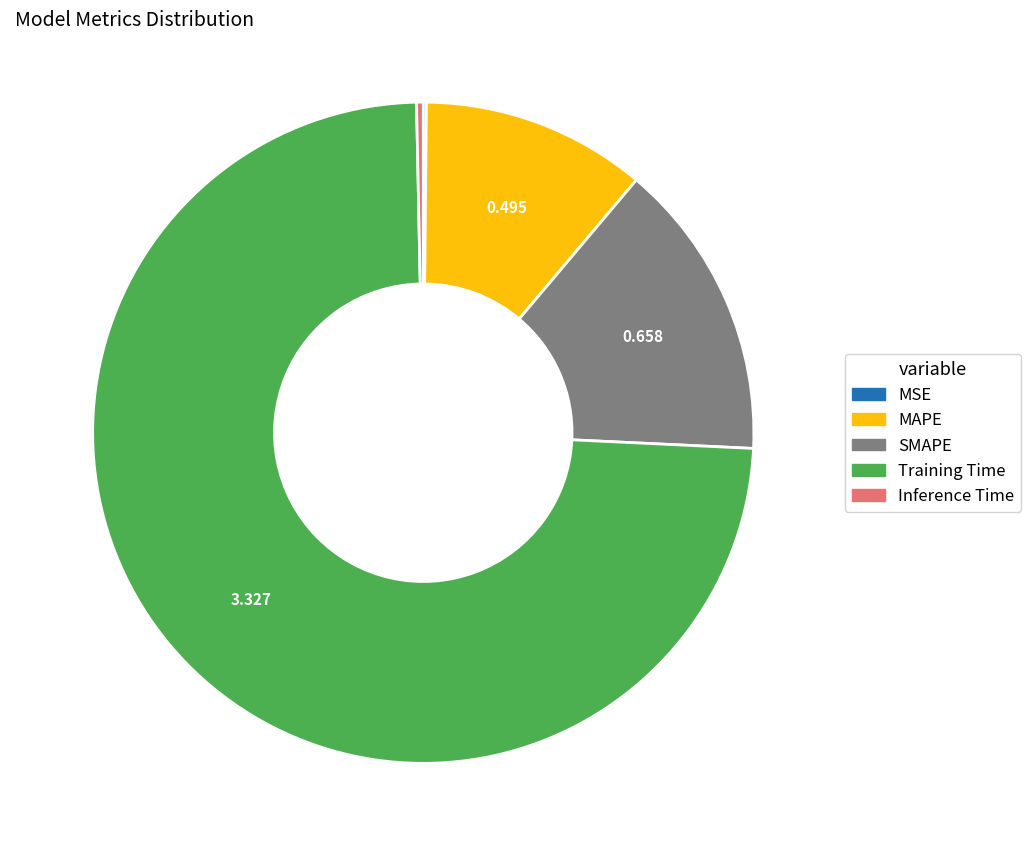

Between SMAPE and Inference Time, which is larger?

SMAPE